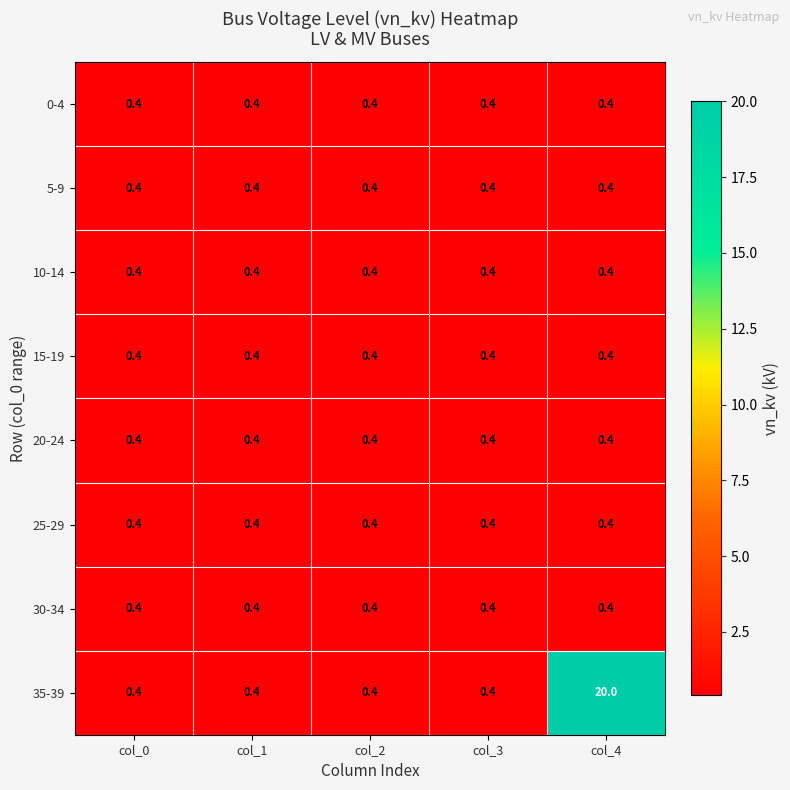

What is the spread (max minus min) of values at col_4?

19.6